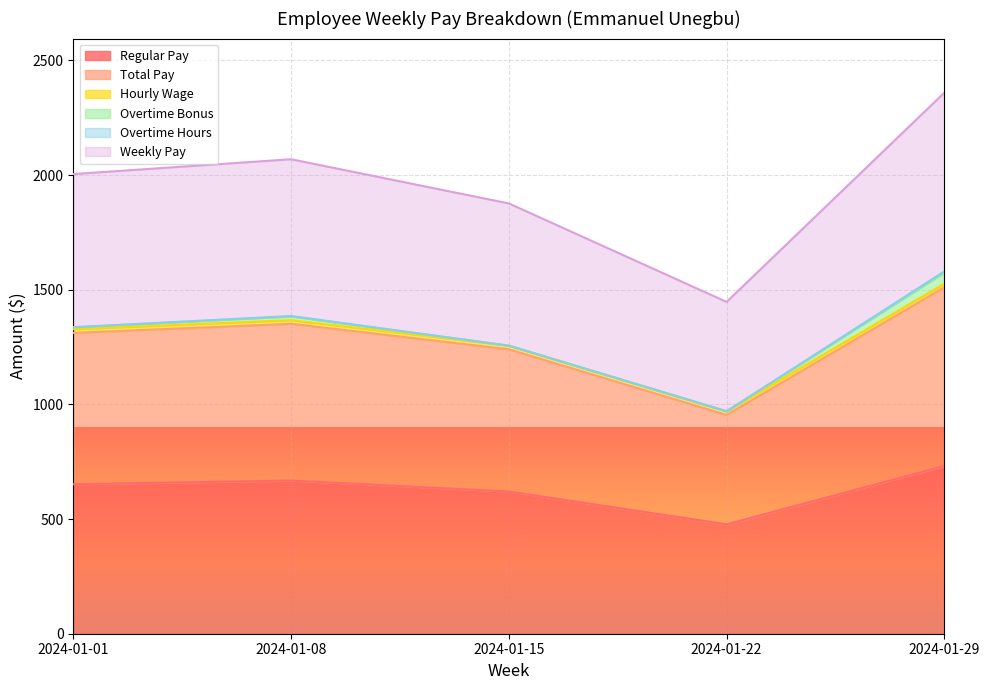

What is the value of the Regular Pay point at the 4th from the left?

477.0